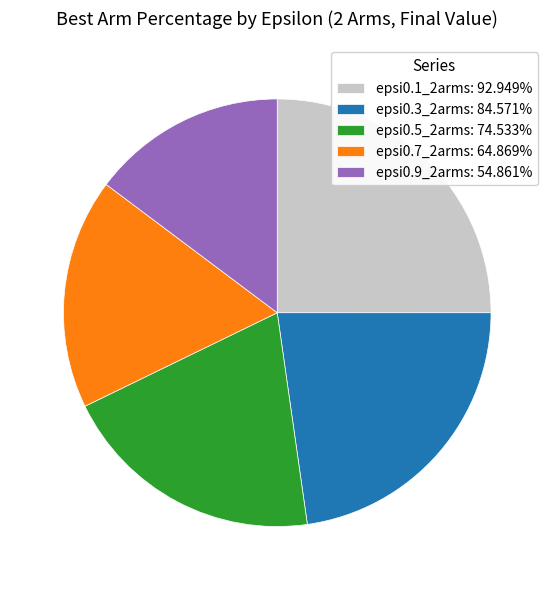

Is epsi0.7_2arms the majority of the pie?

No